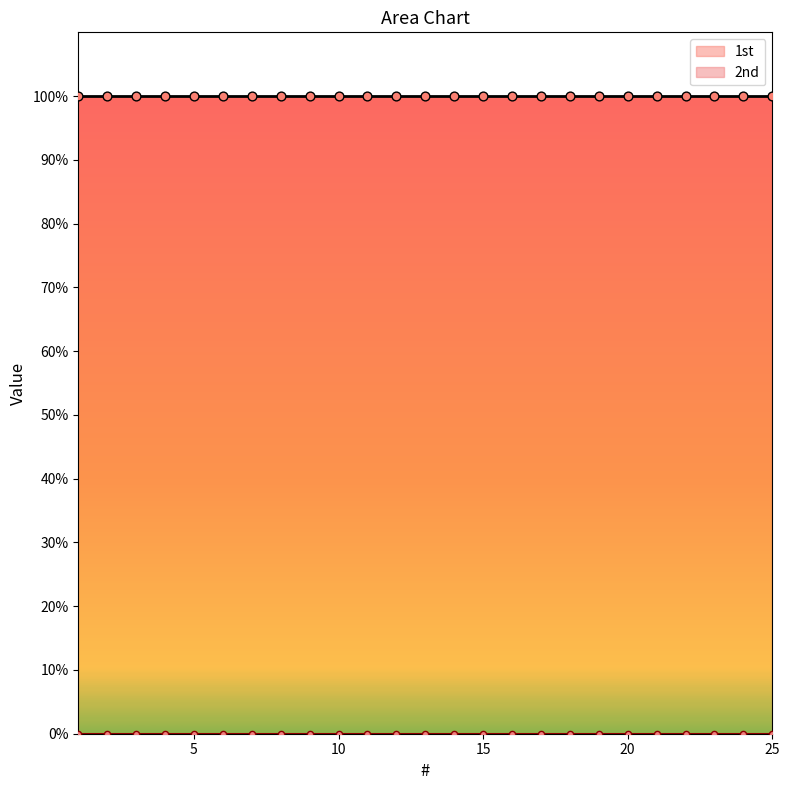

Which series contains the lowest Y value?

2nd